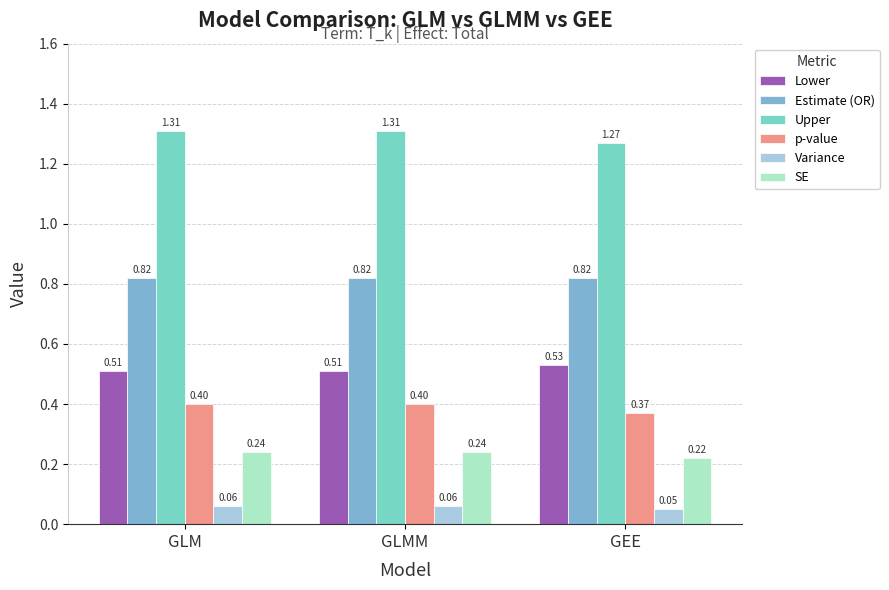

What is the label of the 1st bar from the left?

GLM